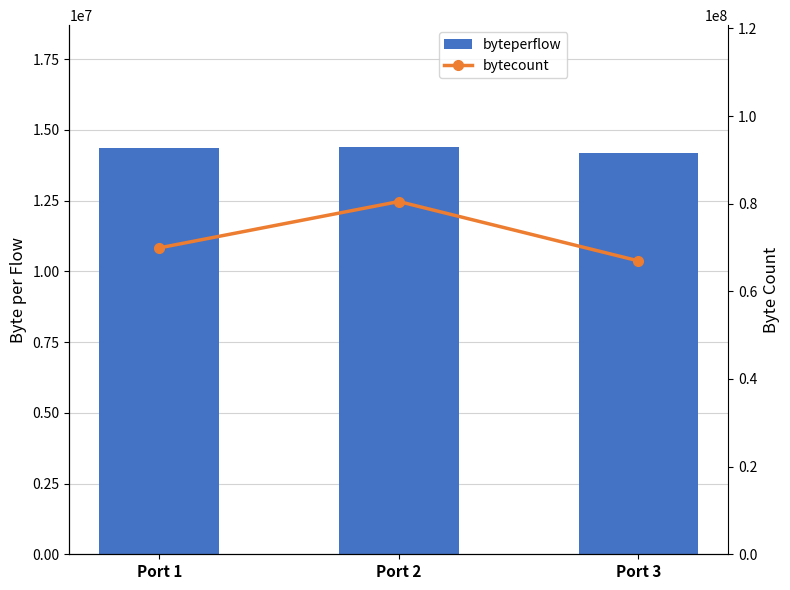

What is the spread (max minus min) of values at Port 3?

52775441.5